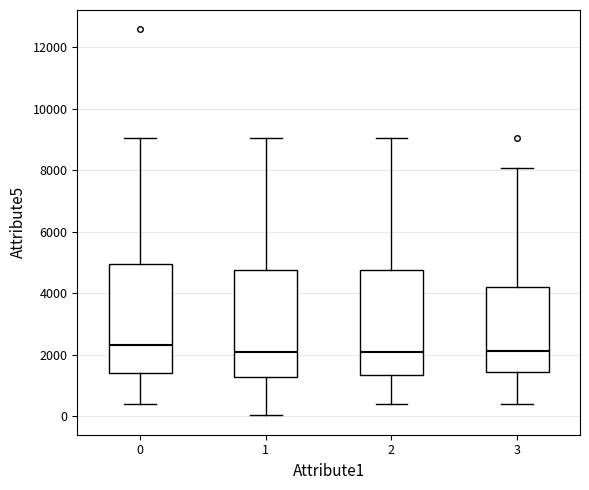

Reading left to right, transcribe this box plot: for each box, give where its median line is, the range the box spans, and where its two whiskers end, as read against the y-axis. The values are not printed on the chart, so give them approximately, as read against the axis.

0: median 2400, box 1400 to 5000, whiskers 400 to 9000
1: median 2000, box 1200 to 4800, whiskers 0 to 9000
2: median 2000, box 1400 to 4800, whiskers 400 to 9000
3: median 2200, box 1400 to 4200, whiskers 400 to 8000